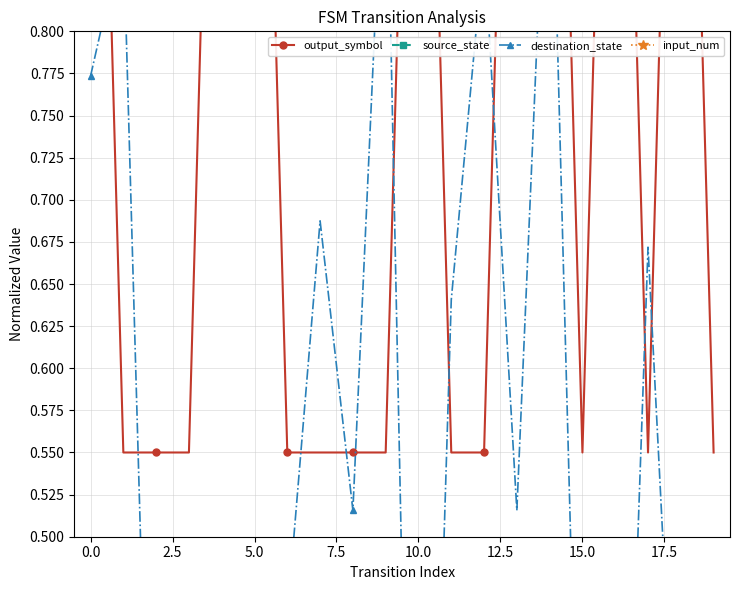

Rank the series by their maximum value, from lowest to highest.

source_state, destination_state, output_symbol, input_num